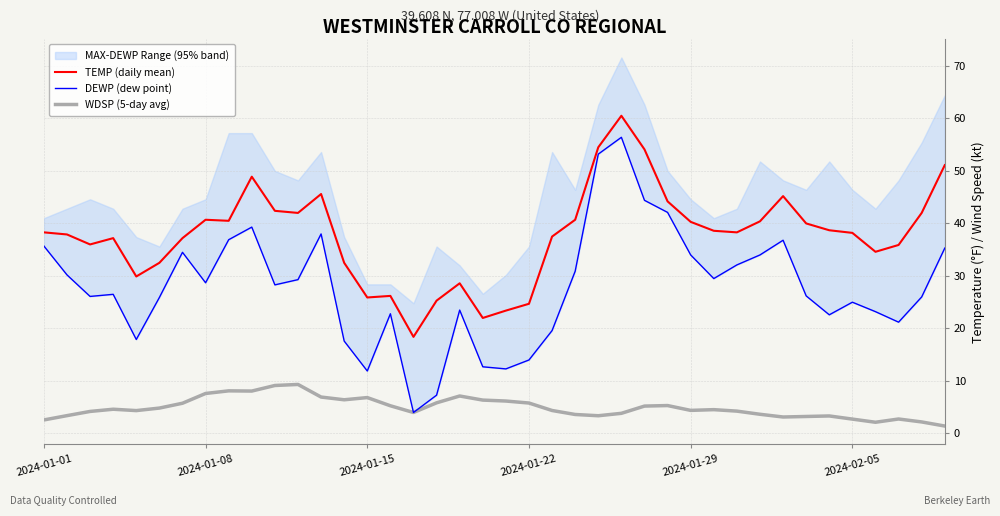

How many series are shown in this chart?

3